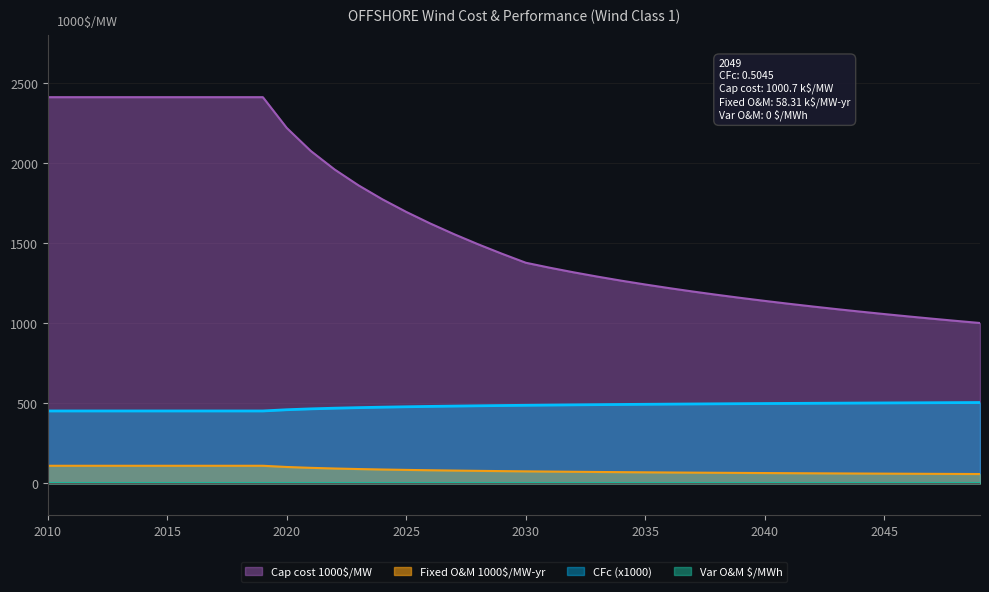

What is the highest value of the CFc (x1000) series?

504.5